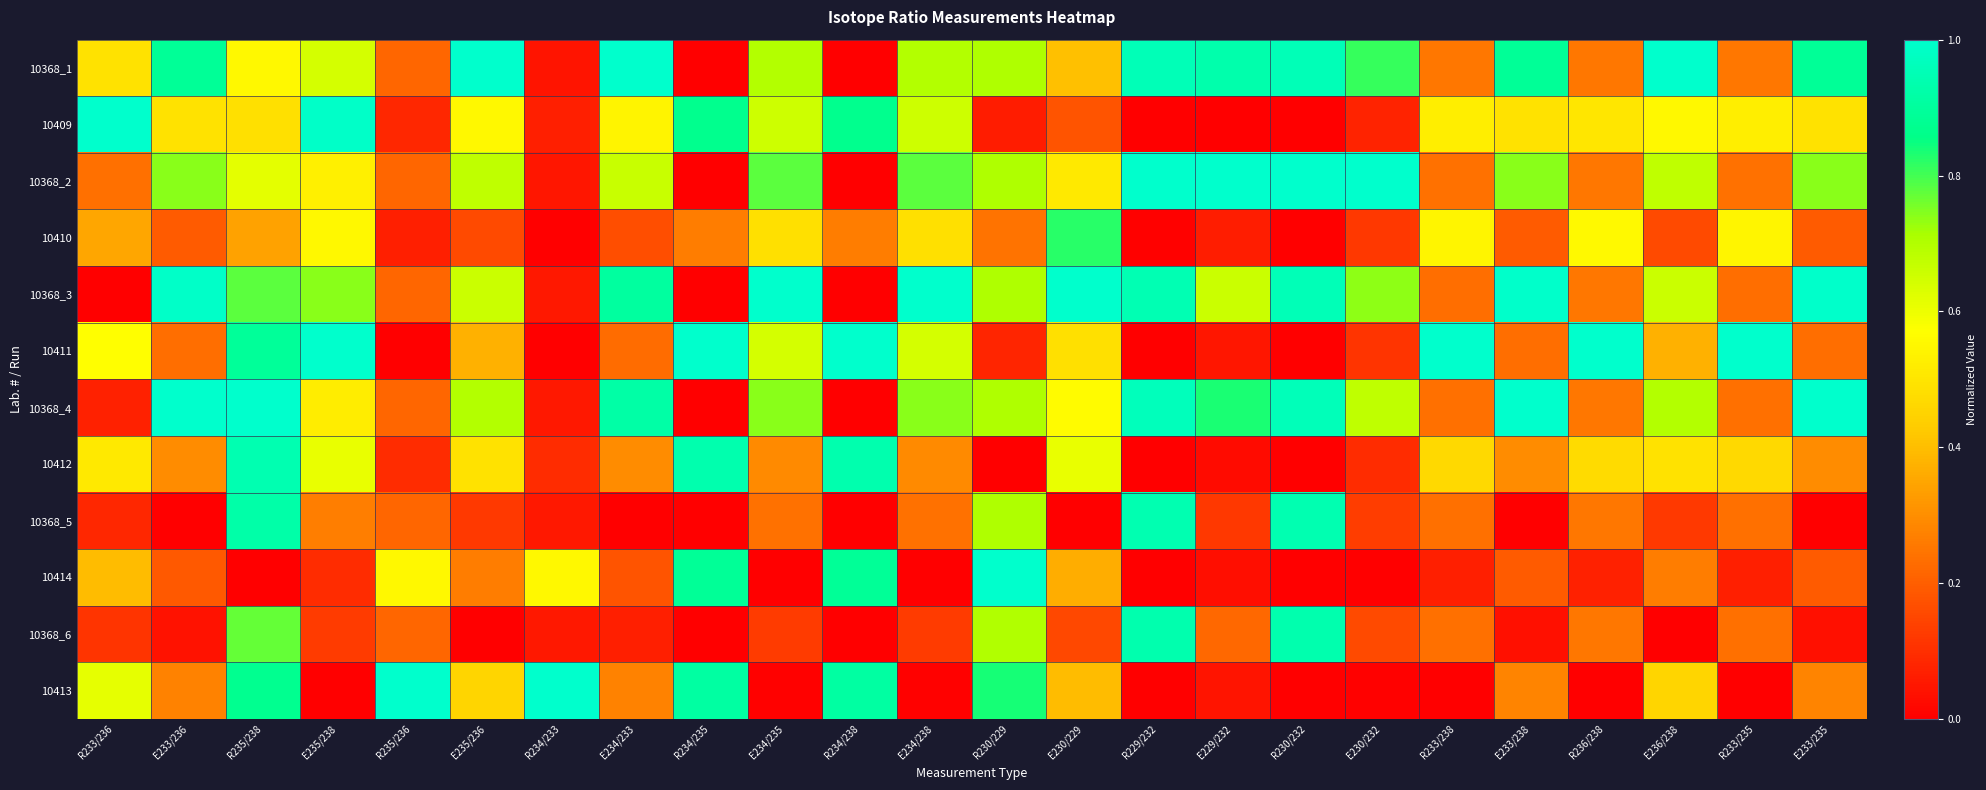

Reading left to right, list all the values displayed in this chart.

10368_1: R233/236=0.5	E233/236=0.9	R235/238=0.6	E235/238=0.6	R235/236=0.2	E235/236=1.0	R234/233=0.0	E234/233=1.0	R234/235=0.0	E234/235=0.7	R234/238=0.0	E234/238=0.7	R230/229=0.7	E230/229=0.4	R229/232=1.0	E229/232=0.9	R230/232=1.0	E230/232=0.8	R233/238=0.3	E233/238=0.9	R236/238=0.3	E236/238=1.0	R233/235=0.3	E233/235=0.9
10409: R233/236=1.0	E233/236=0.5	R235/238=0.5	E235/238=1.0	R235/236=0.1	E235/236=0.6	R234/233=0.1	E234/233=0.5	R234/235=0.9	E234/235=0.7	R234/238=0.9	E234/238=0.7	R230/229=0.1	E230/229=0.2	R229/232=0.0	E229/232=0.0	R230/232=0.0	E230/232=0.1	R233/238=0.5	E233/238=0.5	R236/238=0.5	E236/238=0.6	R233/235=0.5	E233/235=0.5
10368_2: R233/236=0.2	E233/236=0.7	R235/238=0.6	E235/238=0.5	R235/236=0.2	E235/236=0.7	R234/233=0.0	E234/233=0.7	R234/235=0.0	E234/235=0.8	R234/238=0.0	E234/238=0.8	R230/229=0.7	E230/229=0.5	R229/232=1.0	E229/232=1.0	R230/232=1.0	E230/232=1.0	R233/238=0.2	E233/238=0.7	R236/238=0.3	E236/238=0.7	R233/235=0.2	E233/235=0.7
10410: R233/236=0.3	E233/236=0.2	R235/238=0.3	E235/238=0.6	R235/236=0.1	E235/236=0.2	R234/233=0.0	E234/233=0.2	R234/235=0.3	E234/235=0.5	R234/238=0.3	E234/238=0.5	R230/229=0.2	E230/229=0.8	R229/232=0.0	E229/232=0.1	R230/232=0.0	E230/232=0.1	R233/238=0.5	E233/238=0.2	R236/238=0.6	E236/238=0.2	R233/235=0.5	E233/235=0.2
10368_3: R233/236=0.0	E233/236=1.0	R235/238=0.8	E235/238=0.7	R235/236=0.2	E235/236=0.7	R234/233=0.1	E234/233=0.9	R234/235=0.0	E234/235=1.0	R234/238=0.0	E234/238=1.0	R230/229=0.7	E230/229=1.0	R229/232=0.9	E229/232=0.7	R230/232=1.0	E230/232=0.7	R233/238=0.2	E233/238=1.0	R236/238=0.3	E236/238=0.7	R233/235=0.2	E233/235=1.0
10411: R233/236=0.6	E233/236=0.2	R235/238=0.9	E235/238=1.0	R235/236=0.0	E235/236=0.4	R234/233=0.0	E234/233=0.2	R234/235=1.0	E234/235=0.6	R234/238=1.0	E234/238=0.6	R230/229=0.1	E230/229=0.5	R229/232=0.0	E229/232=0.0	R230/232=0.0	E230/232=0.1	R233/238=1.0	E233/238=0.2	R236/238=1.0	E236/238=0.4	R233/235=1.0	E233/235=0.2
10368_4: R233/236=0.1	E233/236=1.0	R235/238=1.0	E235/238=0.5	R235/236=0.2	E235/236=0.7	R234/233=0.1	E234/233=0.9	R234/235=0.0	E234/235=0.7	R234/238=0.0	E234/238=0.7	R230/229=0.7	E230/229=0.6	R229/232=1.0	E229/232=0.8	R230/232=1.0	E230/232=0.7	R233/238=0.2	E233/238=1.0	R236/238=0.3	E236/238=0.7	R233/235=0.2	E233/235=1.0
10412: R233/236=0.5	E233/236=0.3	R235/238=0.9	E235/238=0.6	R235/236=0.1	E235/236=0.5	R234/233=0.1	E234/233=0.3	R234/235=0.9	E234/235=0.3	R234/238=0.9	E234/238=0.3	R230/229=0.0	E230/229=0.6	R229/232=0.0	E229/232=0.0	R230/232=0.0	E230/232=0.1	R233/238=0.5	E233/238=0.3	R236/238=0.5	E236/238=0.5	R233/235=0.5	E233/235=0.3
10368_5: R233/236=0.1	E233/236=0.0	R235/238=0.9	E235/238=0.3	R235/236=0.2	E235/236=0.1	R234/233=0.1	E234/233=0.0	R234/235=0.0	E234/235=0.2	R234/238=0.0	E234/238=0.2	R230/229=0.7	E230/229=0.0	R229/232=0.9	E229/232=0.1	R230/232=0.9	E230/232=0.1	R233/238=0.2	E233/238=0.0	R236/238=0.3	E236/238=0.1	R233/235=0.2	E233/235=0.0
10414: R233/236=0.4	E233/236=0.2	R235/238=0.0	E235/238=0.1	R235/236=0.6	E235/236=0.3	R234/233=0.6	E234/233=0.2	R234/235=0.9	E234/235=0.0	R234/238=0.9	E234/238=0.0	R230/229=1.0	E230/229=0.4	R229/232=0.0	E229/232=0.0	R230/232=0.0	E230/232=0.0	R233/238=0.1	E233/238=0.2	R236/238=0.1	E236/238=0.3	R233/235=0.1	E233/235=0.2
10368_6: R233/236=0.1	E233/236=0.0	R235/238=0.8	E235/238=0.1	R235/236=0.2	E235/236=0.0	R234/233=0.1	E234/233=0.1	R234/235=0.0	E234/235=0.1	R234/238=0.0	E234/238=0.1	R230/229=0.7	E230/229=0.2	R229/232=0.9	E229/232=0.2	R230/232=0.9	E230/232=0.2	R233/238=0.2	E233/238=0.0	R236/238=0.3	E236/238=0.0	R233/235=0.2	E233/235=0.0
10413: R233/236=0.6	E233/236=0.3	R235/238=0.9	E235/238=0.0	R235/236=1.0	E235/236=0.5	R234/233=1.0	E234/233=0.3	R234/235=0.9	E234/235=0.0	R234/238=0.9	E234/238=0.0	R230/229=0.8	E230/229=0.4	R229/232=0.0	E229/232=0.0	R230/232=0.0	E230/232=0.0	R233/238=0.0	E233/238=0.3	R236/238=0.0	E236/238=0.5	R233/235=0.0	E233/235=0.3